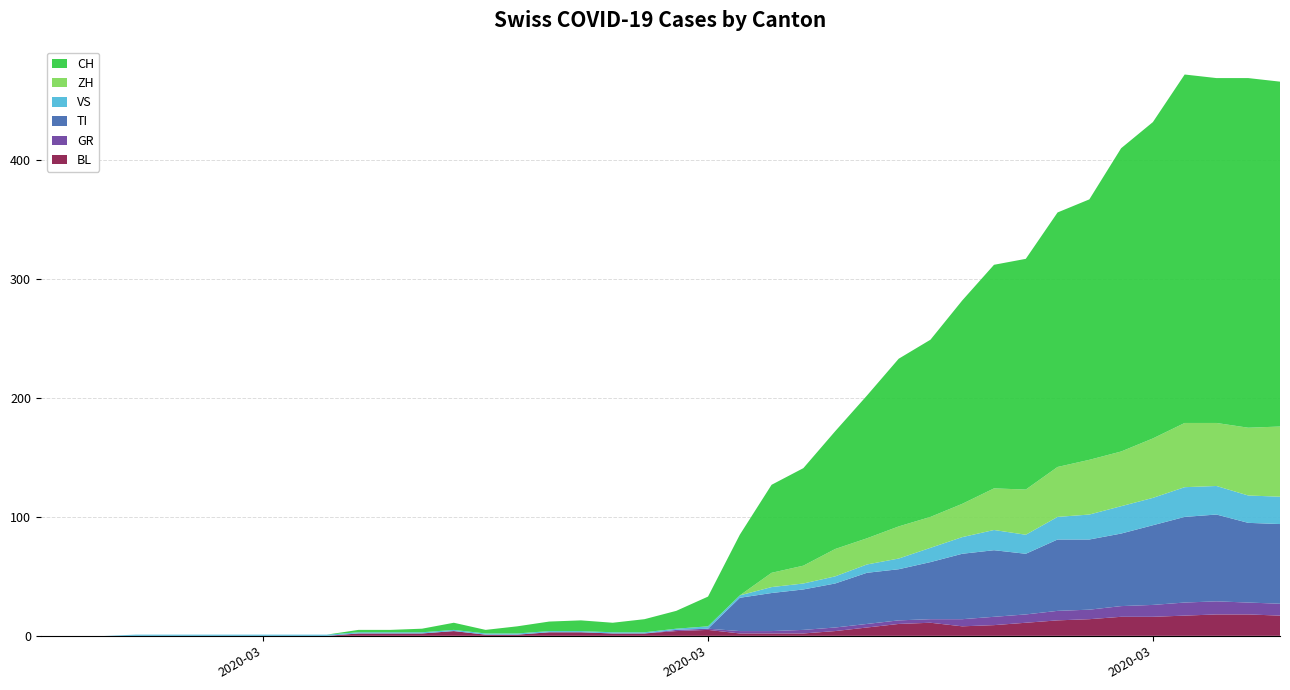

Reading left to right, what are all the values shown in this chart?

BL: 0	0	0	0	0	0	0	0	0	0	2	2	2	4	1	1	3	3	2	2	4	5	2	2	2	4	7	10	11	8	9	11	13	14	16	16	17	18	18	17
GR: 0	0	0	0	0	0	0	0	0	0	0	0	0	0	0	0	0	0	0	0	1	1	2	2	3	3	3	3	3	6	7	7	8	8	9	10	11	11	10	10
TI: 0	0	0	0	0	0	0	0	0	0	0	0	0	0	0	0	0	0	0	0	0	0	28	32	34	37	43	43	48	55	56	51	60	59	61	67	72	73	67	67
VS: 0	0	0	1	1	1	1	1	1	1	1	1	1	1	1	1	1	1	1	1	1	2	2	5	5	6	7	9	12	14	17	16	19	21	23	23	25	24	23	23
ZH: 0	0	0	0	0	0	0	0	0	0	0	0	0	0	0	0	0	0	0	0	0	0	0	12	15	23	22	27	26	28	35	38	42	46	46	50	54	53	57	59
CH: 0	0	0	0	0	0	0	0	0	0	2	2	3	6	3	6	8	9	8	11	15	25	51	74	82	99	120	141	149	171	188	194	214	219	255	266	293	290	294	290